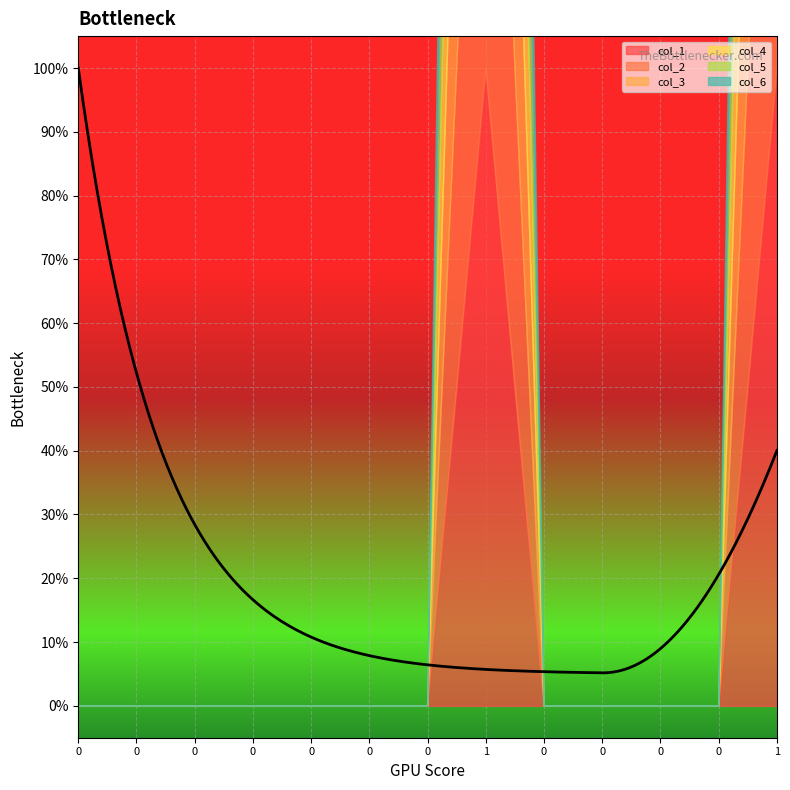

At which category is the sum across all series the highest?

1